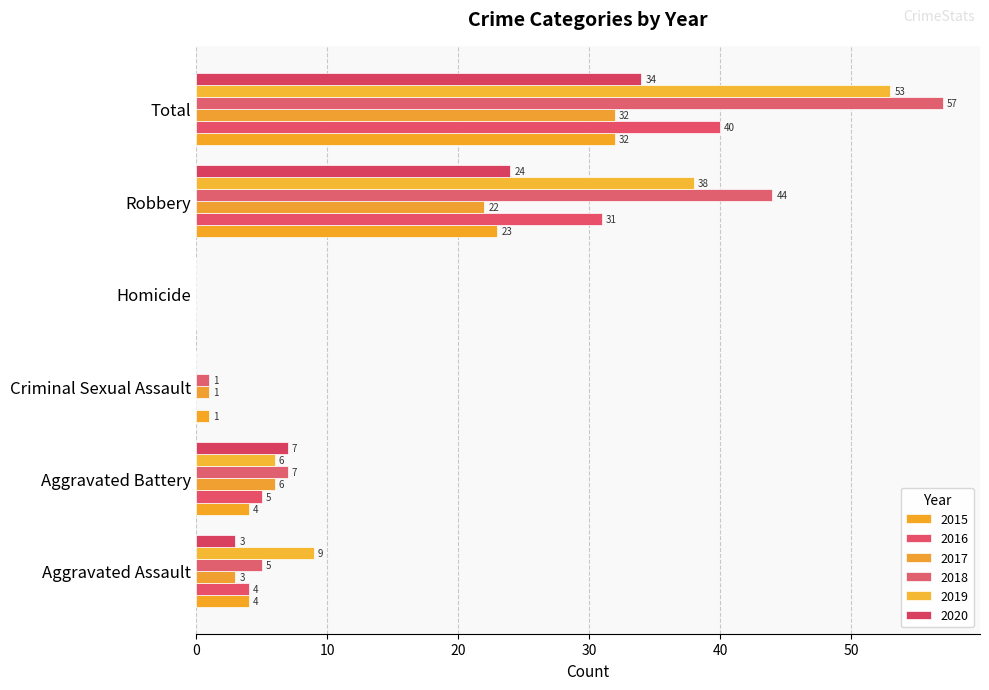

True or false: 2020 has a value of 7 at Aggravated Battery.

True